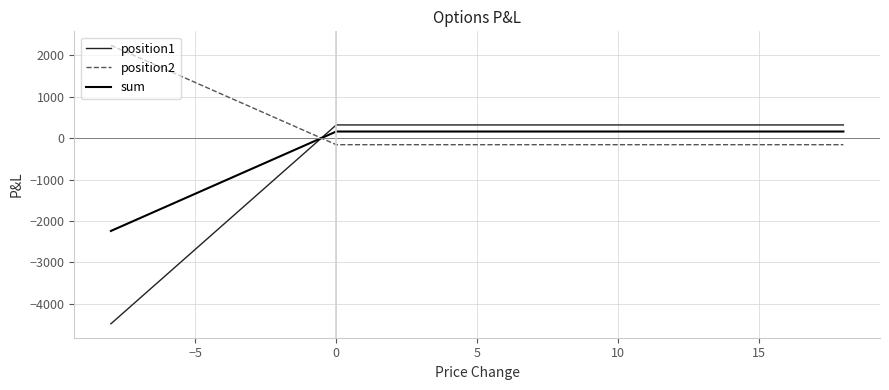

Does the chart display data point markers on the line(s)?

No